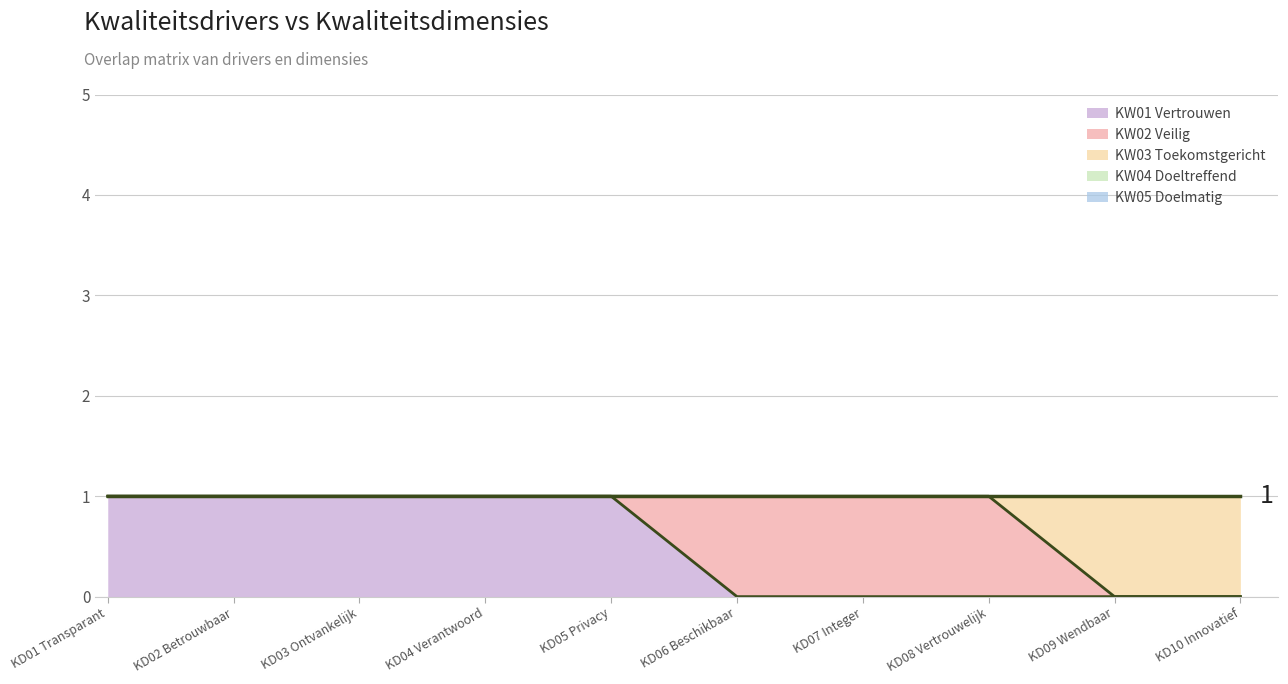

List the series in order of their peak value, lowest first.

KW04 Doeltreffend, KW05 Doelmatig, KW01 Vertrouwen, KW02 Veilig, KW03 Toekomstgericht